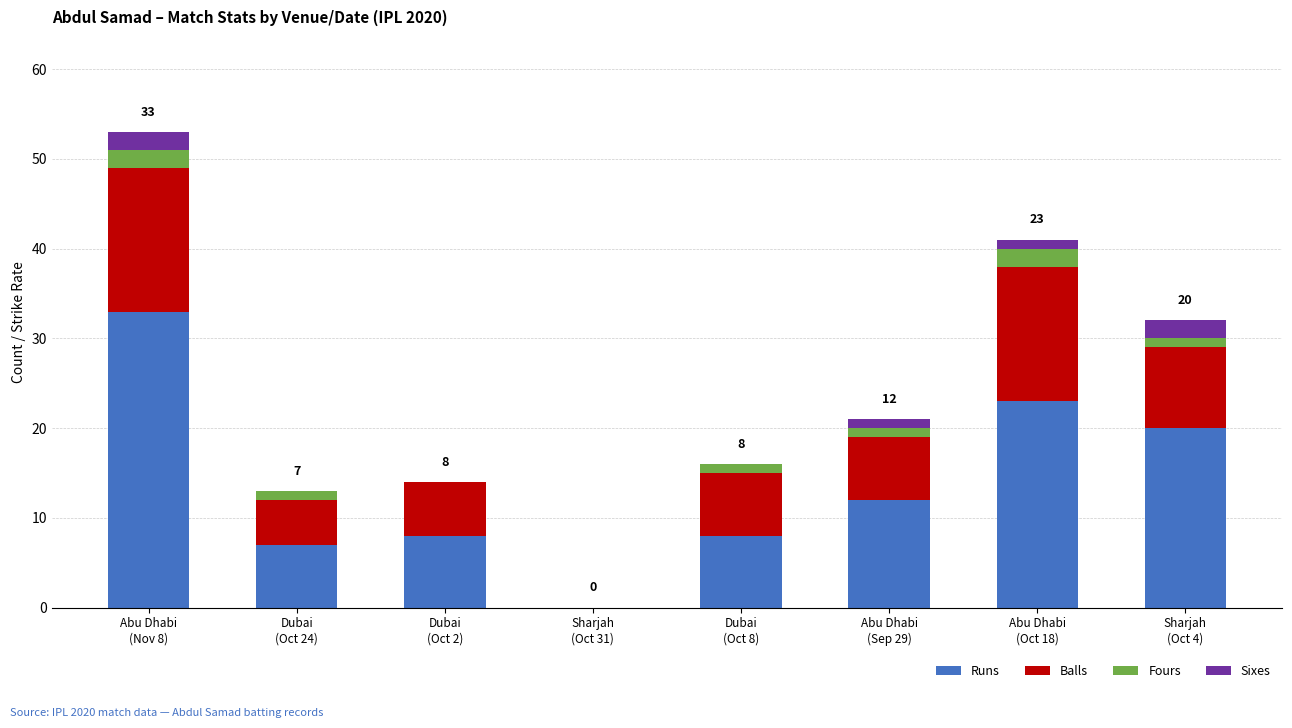

What is the sum of all Runs values?

111